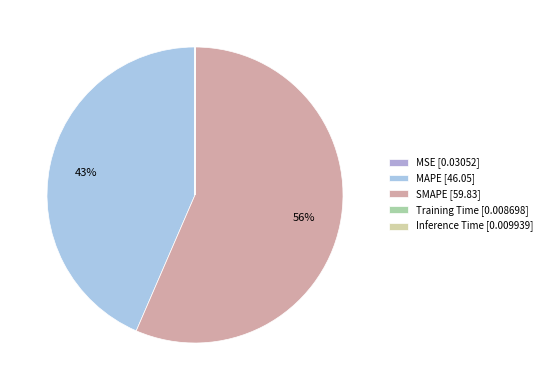

Is there any slice that represents more than half of the pie?

Yes